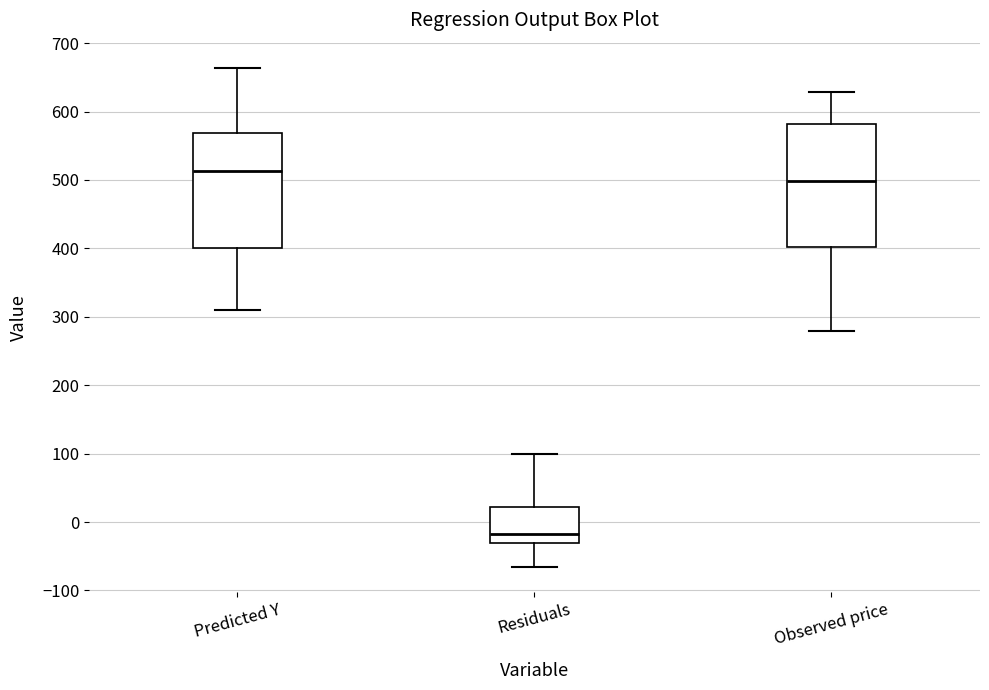

Where is the upper edge of the box for Residuals on the y-axis? The values are not printed on the chart, so give them approximately, as read against the axis.

20